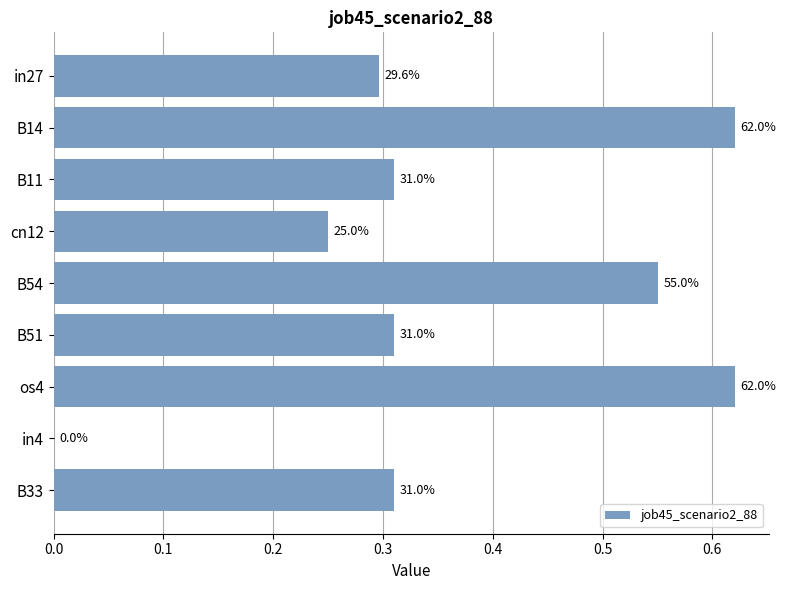

Are the bars horizontal?

Yes